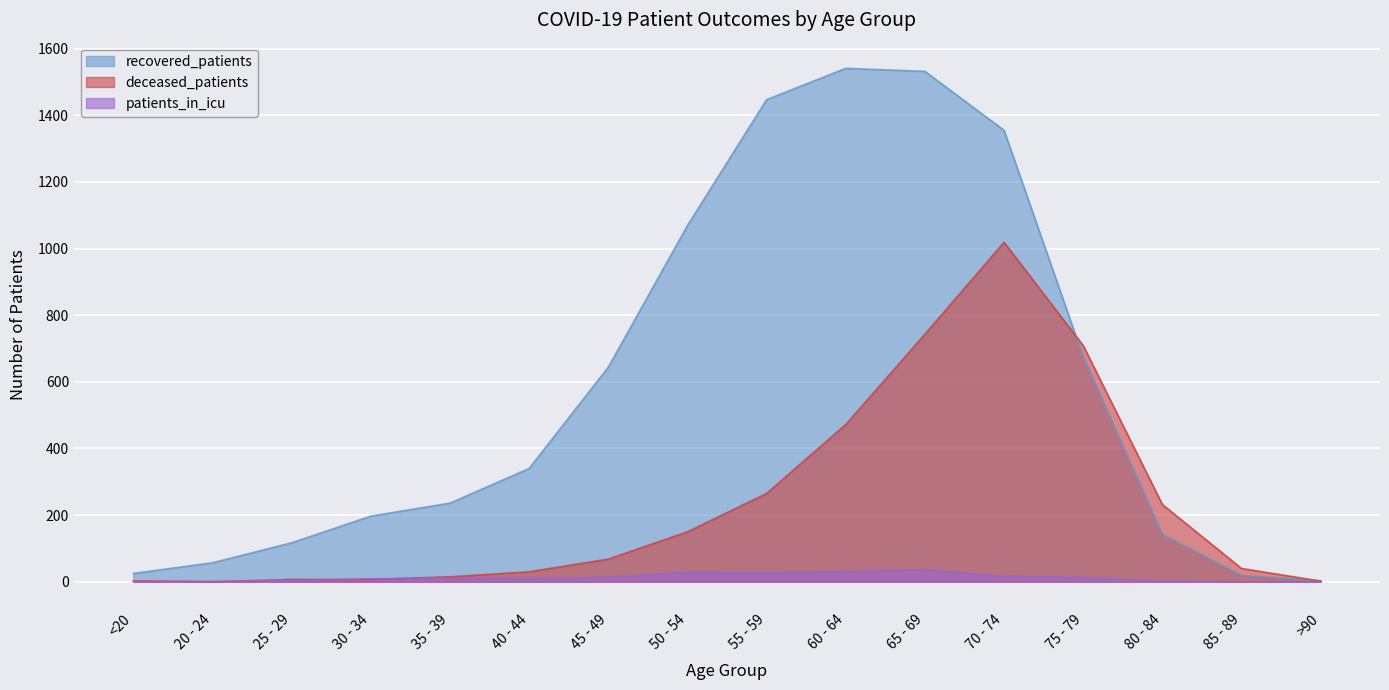

What are all the series names shown in the legend?

recovered_patients, deceased_patients, patients_in_icu